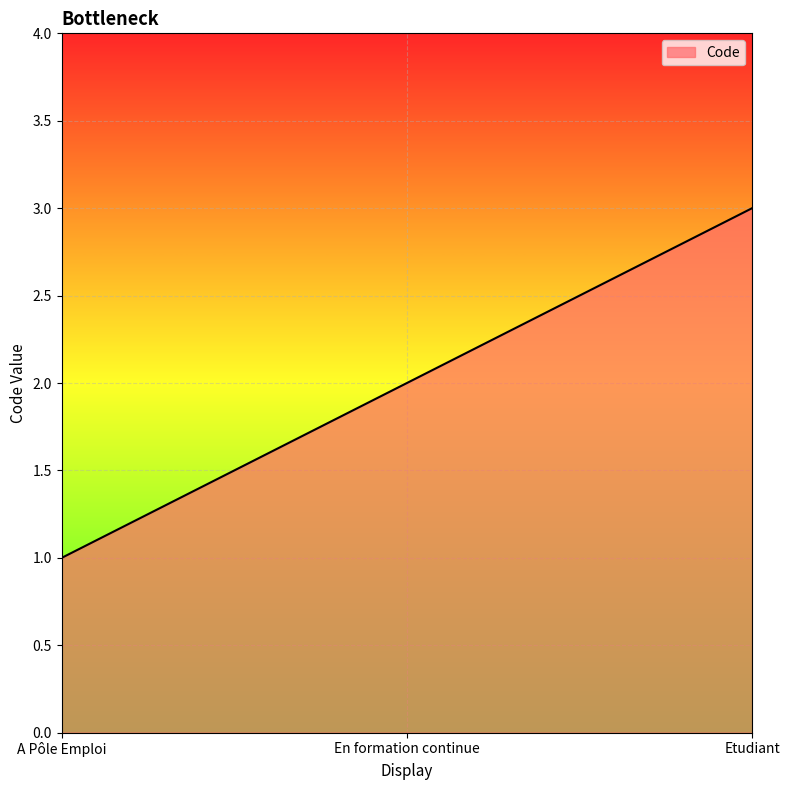

What is the change in value from A Pôle Emploi to Etudiant?

+2